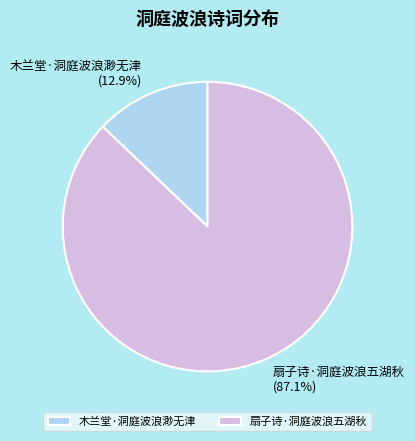

How many slices are in this pie chart?

2